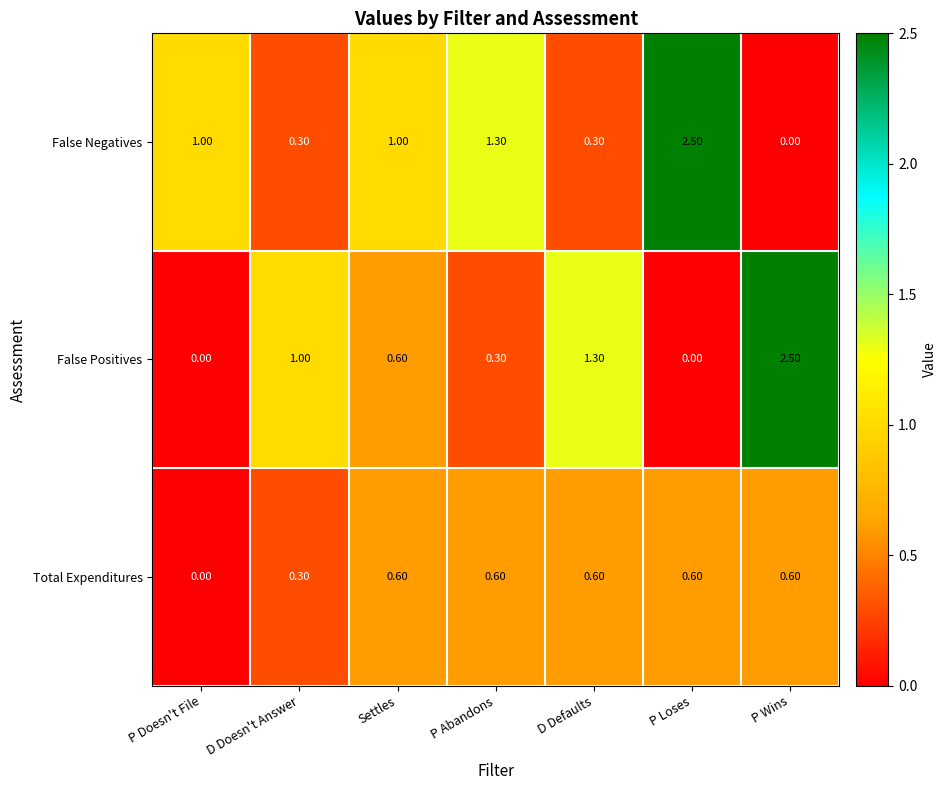

At which label is Total Expenditures closest to 0?

P Doesn't File